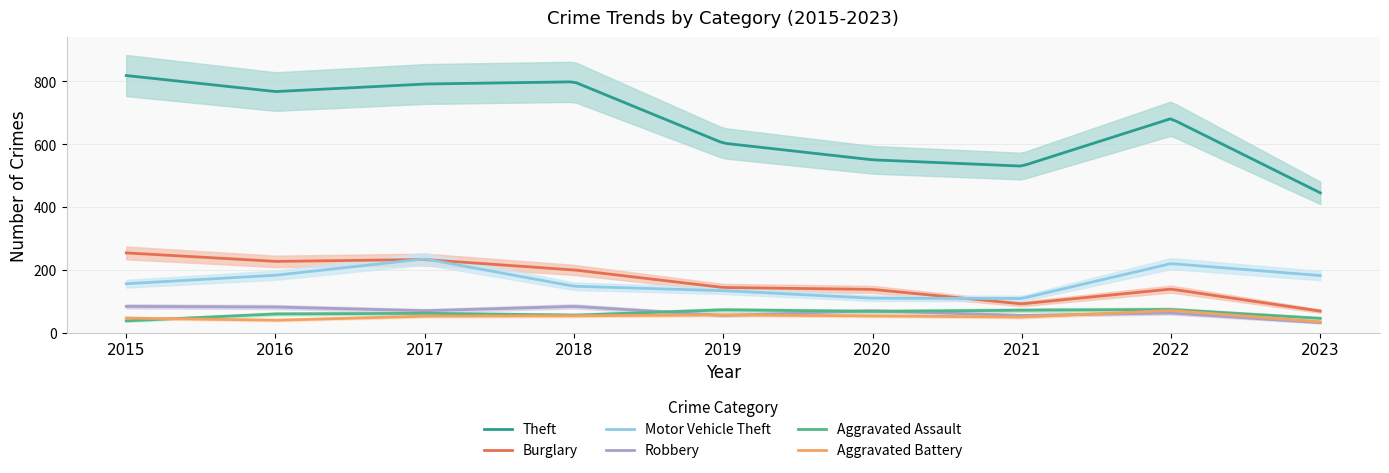

What is the sum of the Burglary values at 2023 and 2022?

208